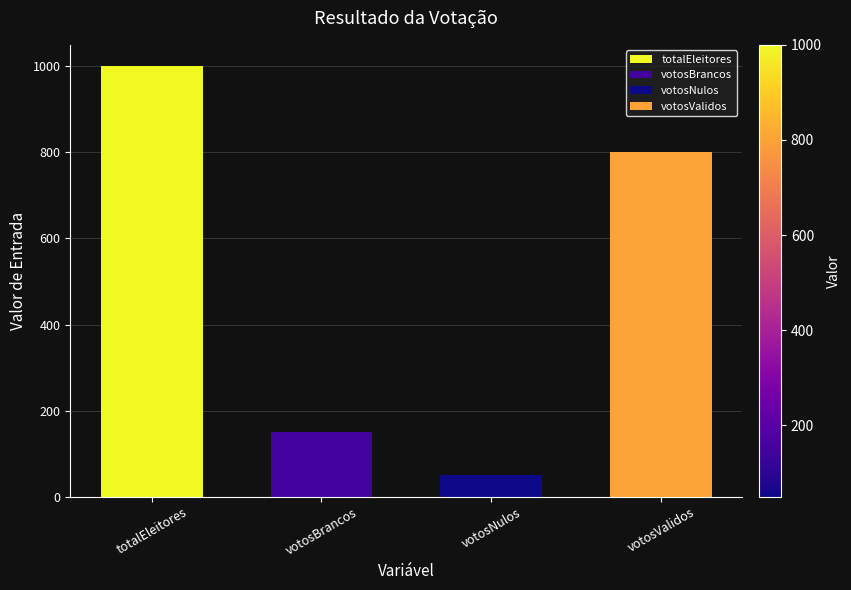

What is the label of the 2nd bar from the left?

votosBrancos